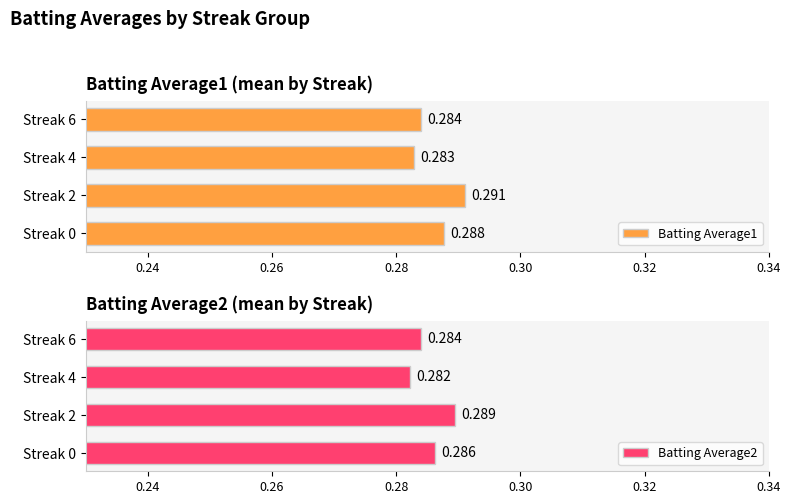

What is the lowest value of the Batting Average1 series?

0.3